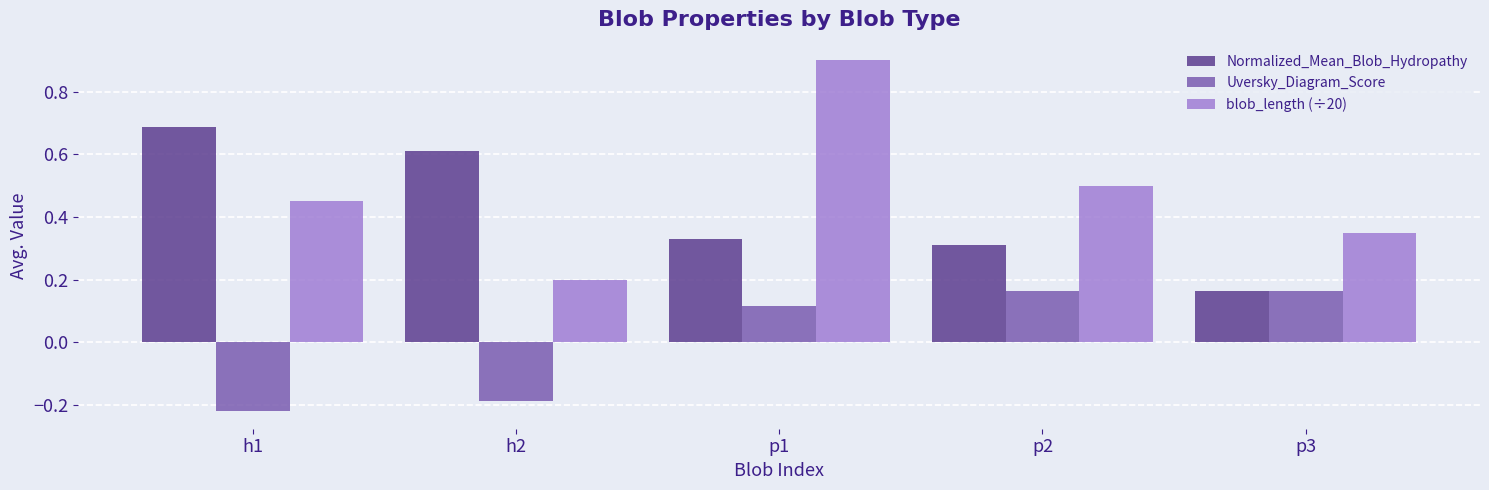

How many blob_length (÷20) values are between 0 and 1?

5